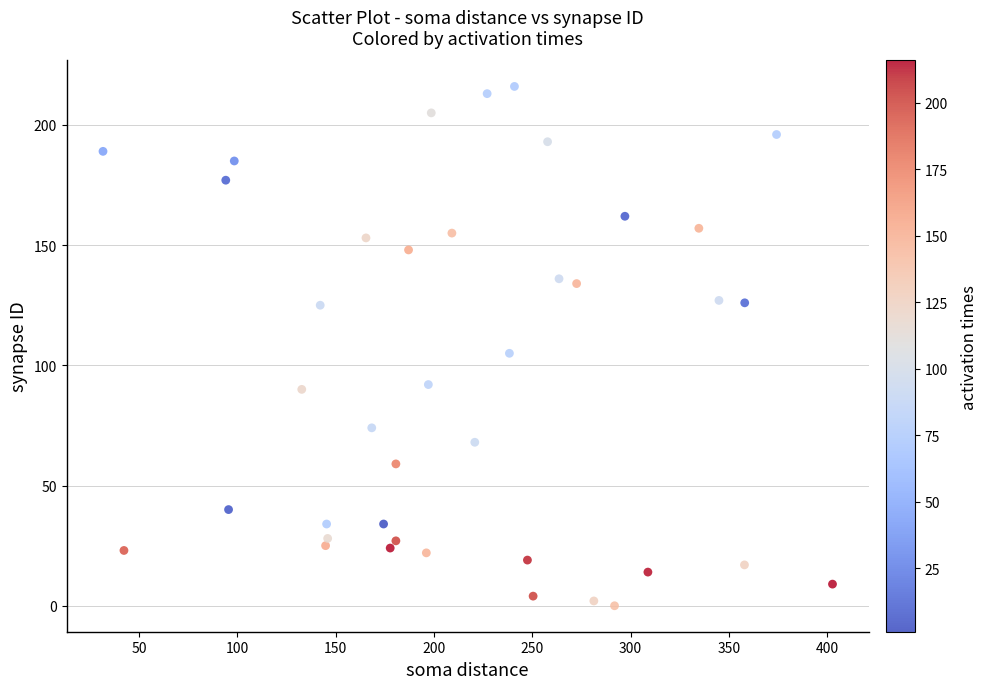

What Y value in the scatter plot is closest to 108?

105